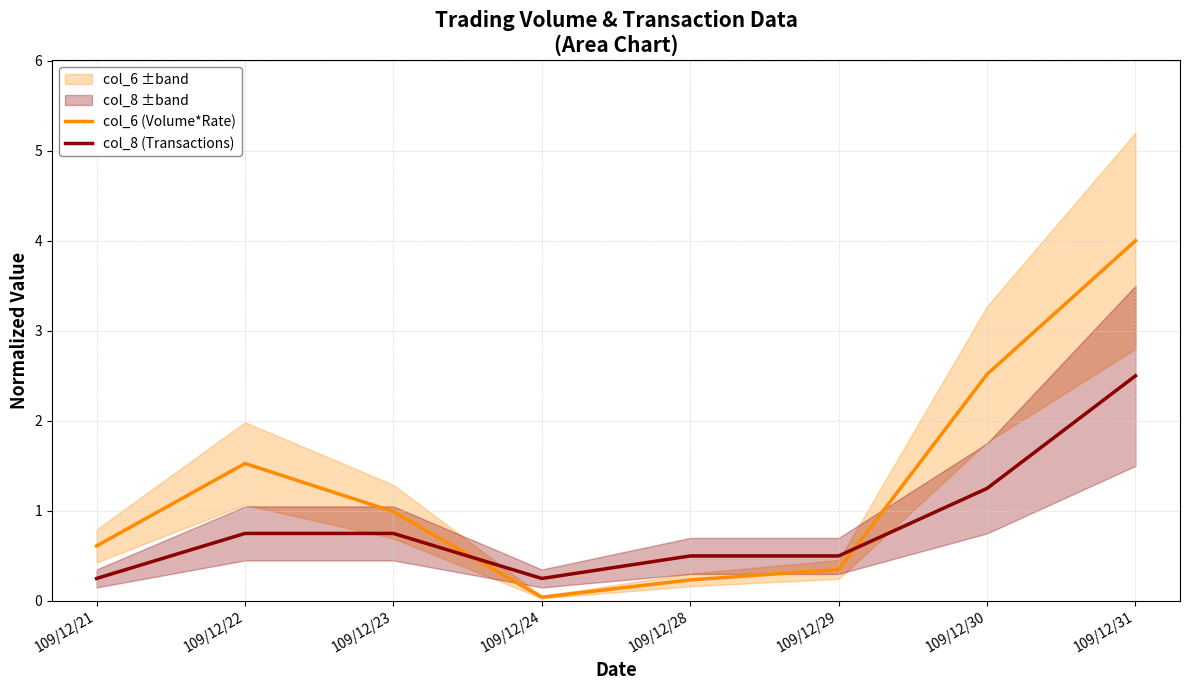

Which series ends up on top after the final intersection of col_6 (Volume*Rate) and col_8 (Transactions)?

col_6 (Volume*Rate)